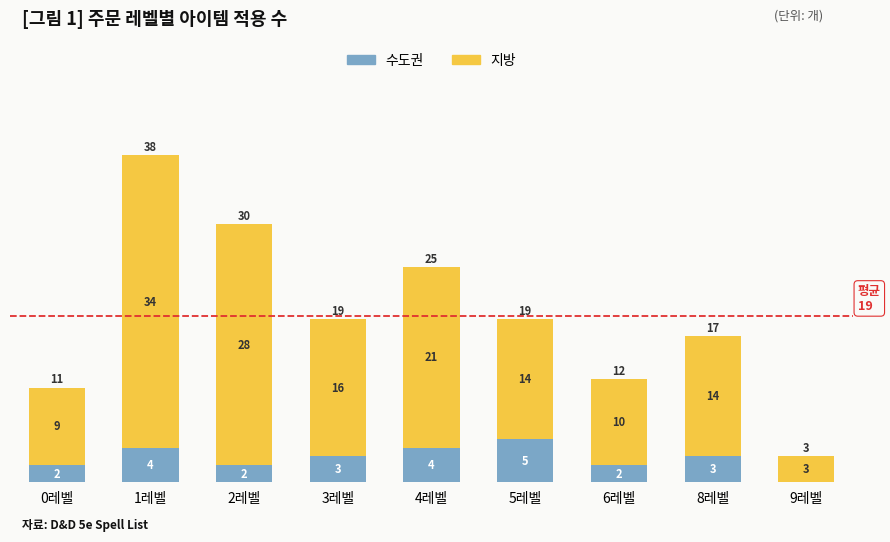

Where does the 수도권 series first go above 3?

1레벨